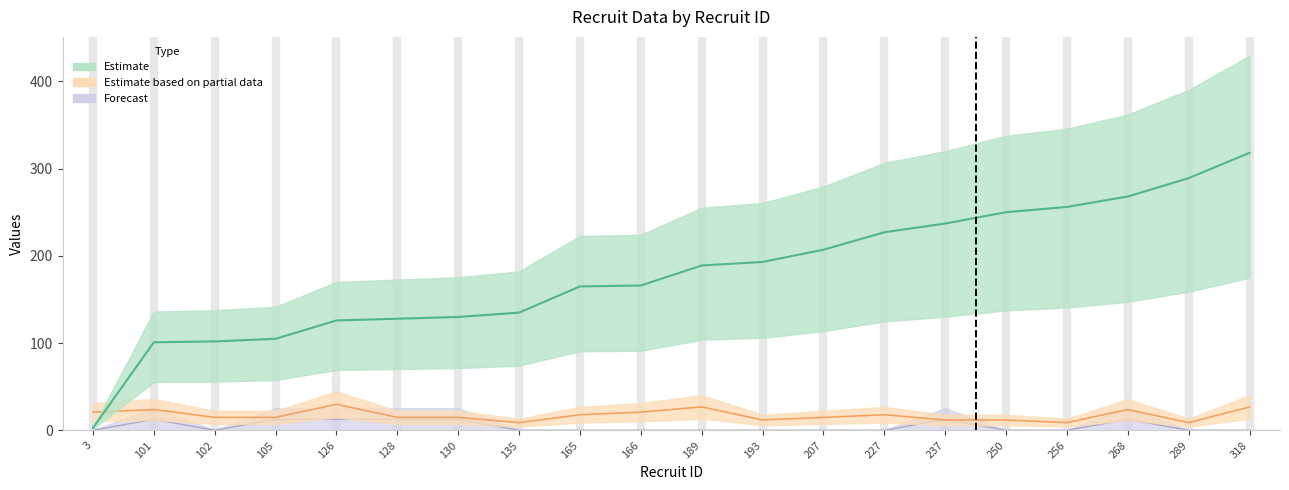

Reading right to left, transcribe all the data shown in this chart.

recruit: 318=318.0	289=289.0	268=268.0	256=256.0	250=250.0	237=237.0	227=227.0	207=207.0	193=193.0	189=189.0	166=166.0	165=165.0	135=135.0	130=130.0	128=128.0	126=126.0	105=105.0	102=102.0	101=101.0	3=3.0
degree: 318=27.0	289=9.0	268=24.0	256=9.0	250=12.0	237=12.0	227=18.0	207=15.0	193=12.0	189=27.0	166=21.0	165=18.0	135=9.0	130=15.0	128=15.0	126=30.0	105=15.0	102=15.0	101=24.0	3=21.0
blk: 318=0.2	289=0.2	268=12.8	256=0.2	250=0.2	237=12.8	227=0.2	207=0.2	193=0.2	189=0.2	166=0.2	165=0.2	135=0.2	130=12.8	128=12.8	126=12.8	105=12.8	102=0.2	101=12.8	3=0.2